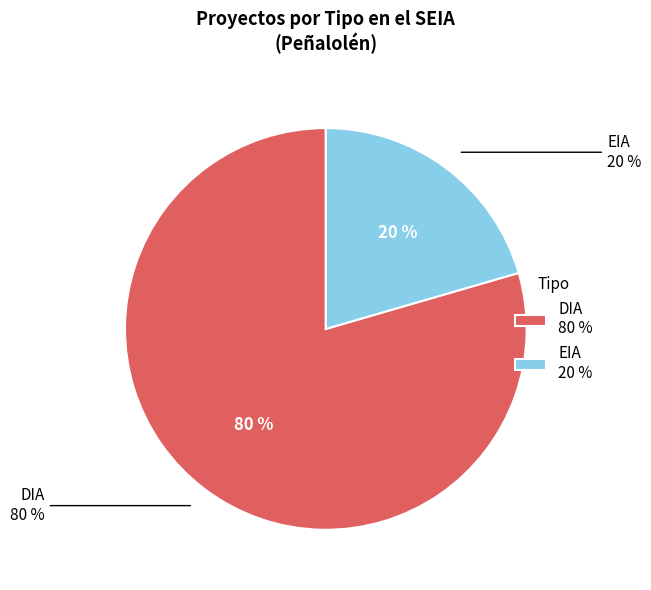

What is the majority slice?

DIA